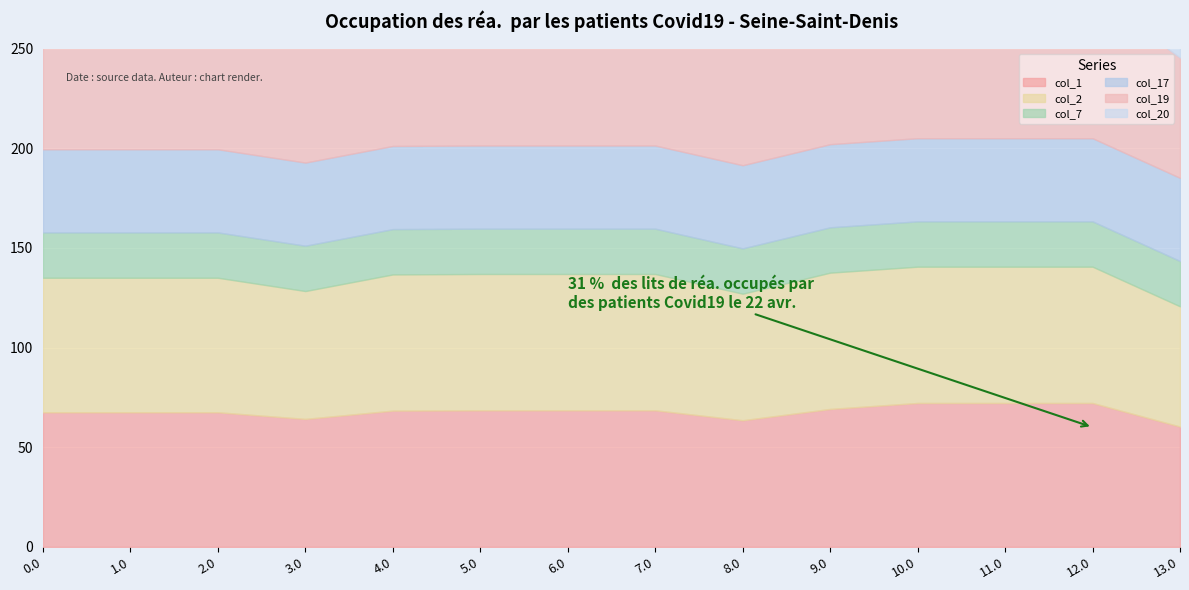

Rank the series by their maximum value, from lowest to highest.

col_7, col_17, col_2, col_1, col_19, col_20